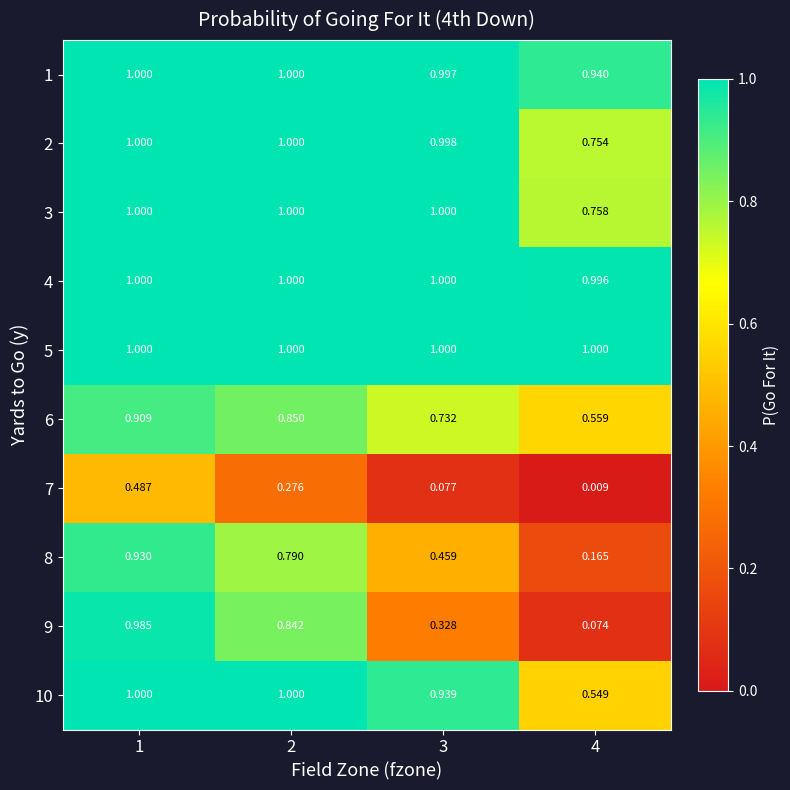

Which category has the lowest value across all series?

4